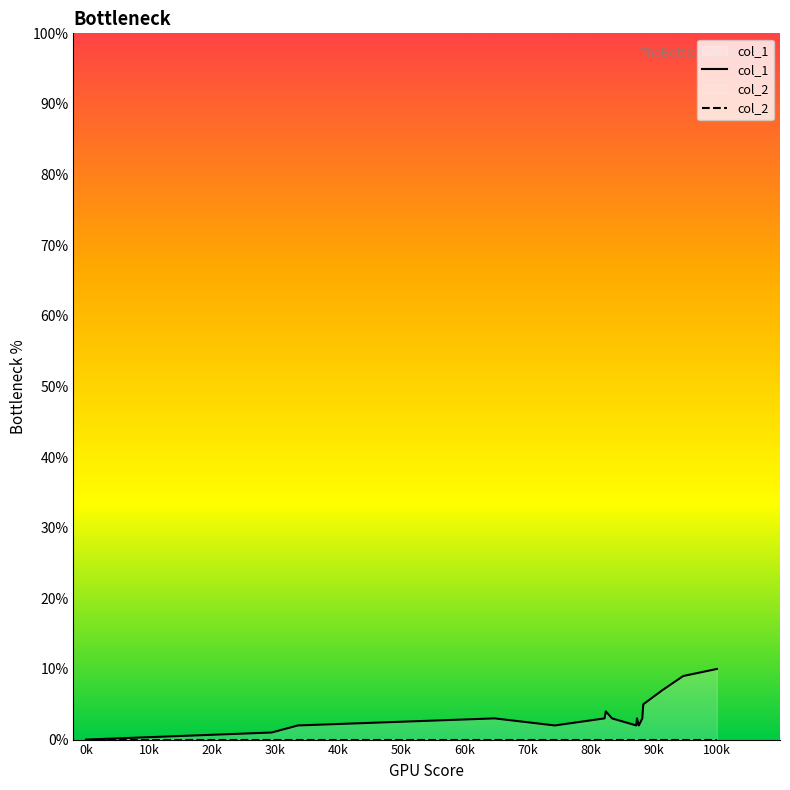

Does the chart have visible grid lines?

No